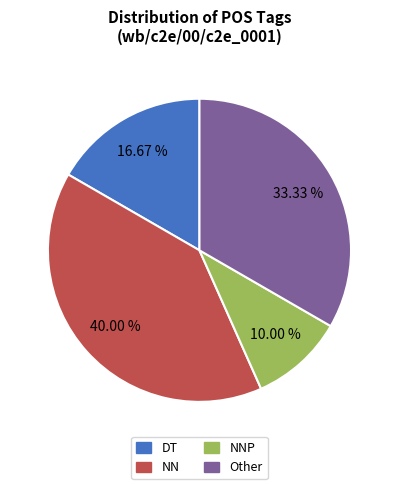

Is there any slice that represents more than half of the pie?

No